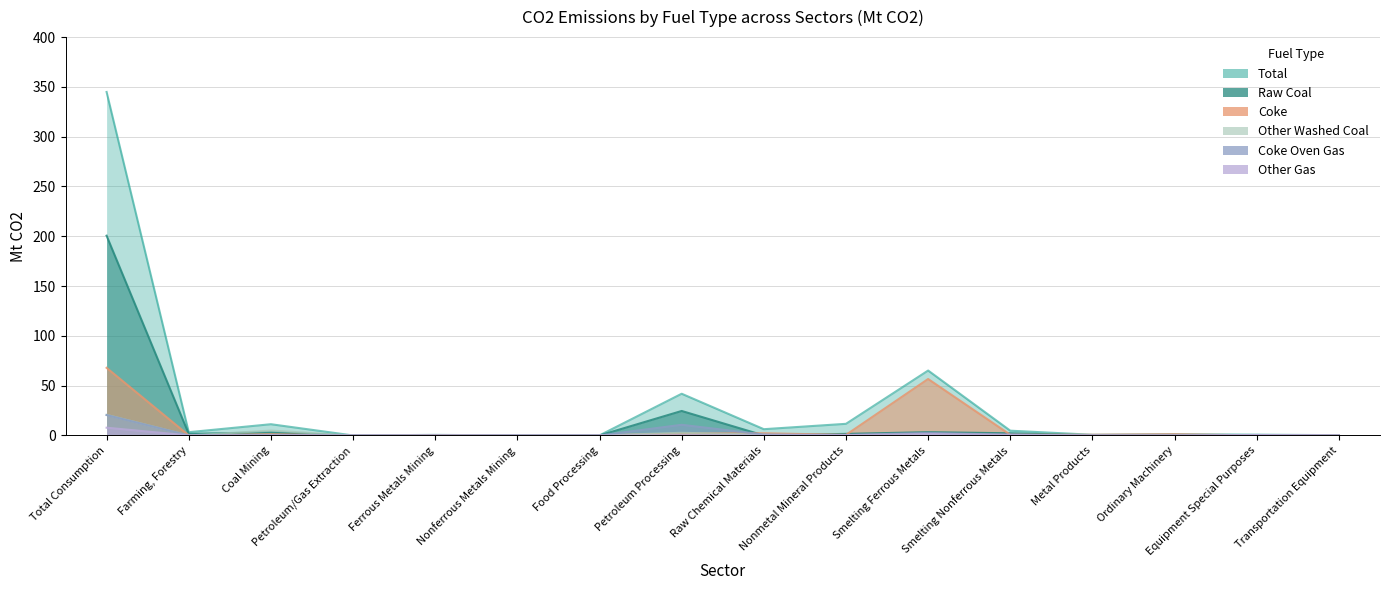

In Coke, how many points are higher than both neighbors (excluding endpoints)?

5